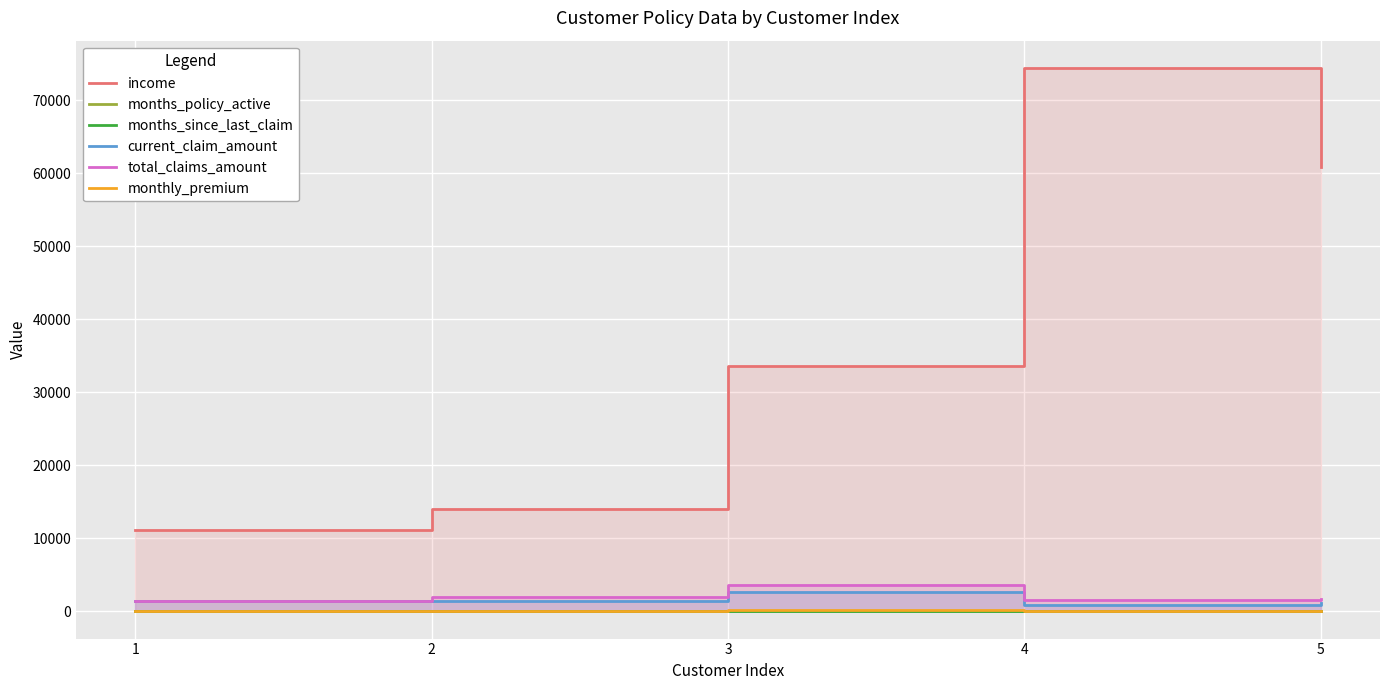

What is the maximum value shown in the chart?

74454